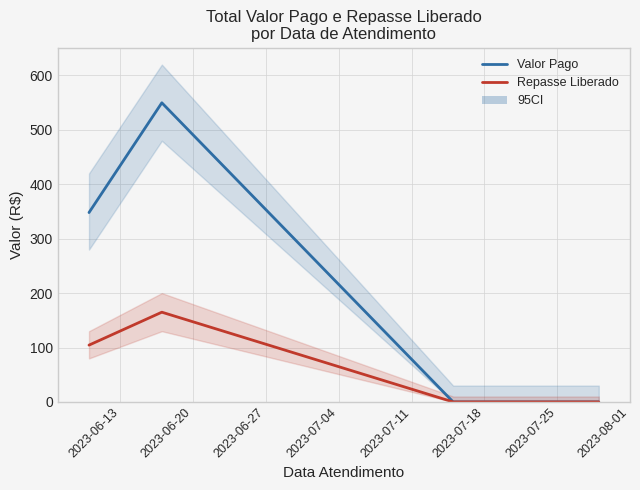

At which category does Repasse Liberado reach its first local peak?

2023-06-20